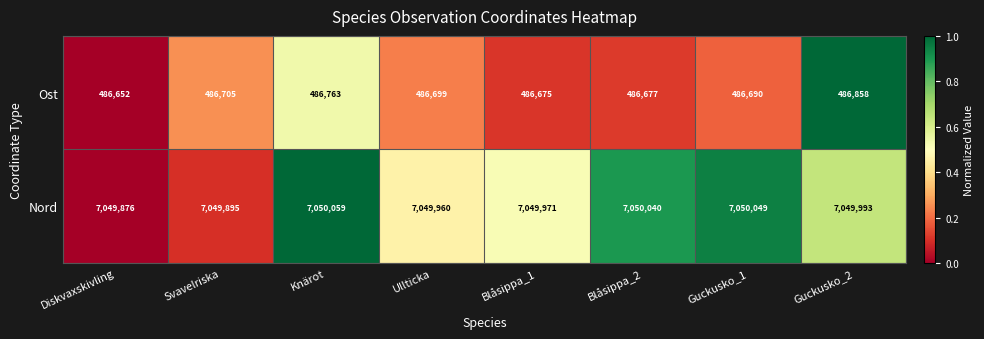

Between Guckusko_1 and Guckusko_2, which series saw the biggest shift?

Ost